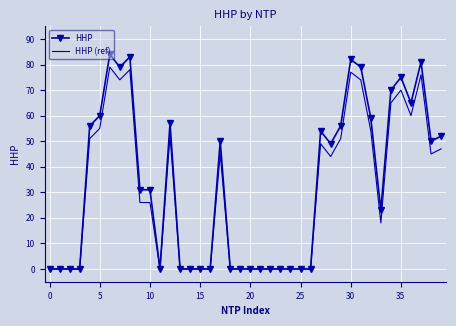

Rank the series by their maximum value, from lowest to highest.

HHP (ref), HHP